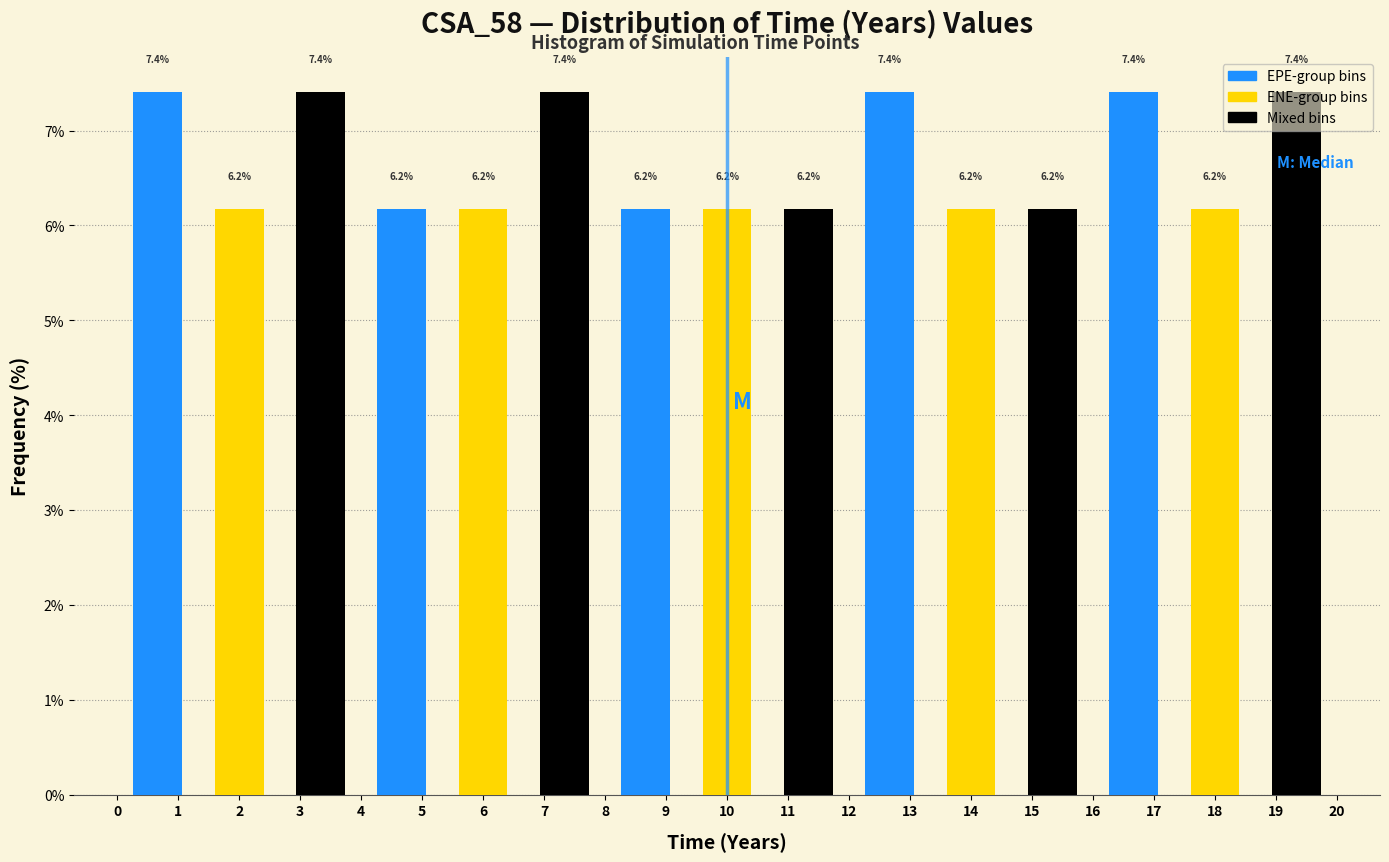

Reading left to right, list every bar in this chart as the range it spans on the x-axis followed by its height. The bar edges are not printed on the chart, so give them approximately, as read against the axis.

0.0 to 1.3: 7.4
1.3 to 2.7: 6.2
2.7 to 4.0: 7.4
4.0 to 5.3: 6.2
5.3 to 6.7: 6.2
6.7 to 8.0: 7.4
8.0 to 9.3: 6.2
9.3 to 10.7: 6.2
10.7 to 12.0: 6.2
12.0 to 13.3: 7.4
13.3 to 14.7: 6.2
14.7 to 16.0: 6.2
16.0 to 17.3: 7.4
17.3 to 18.7: 6.2
18.7 to 20.0: 7.4